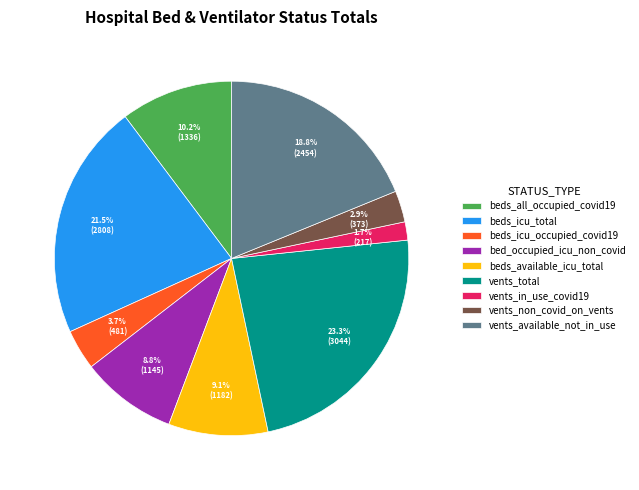

Between vents_in_use_covid19 and vents_non_covid_on_vents, which is larger?

vents_non_covid_on_vents